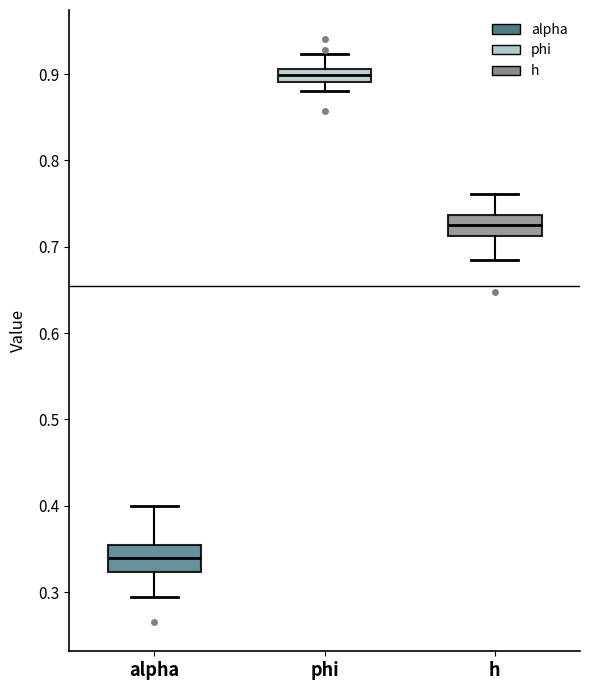

Which box's median line is the highest?

phi